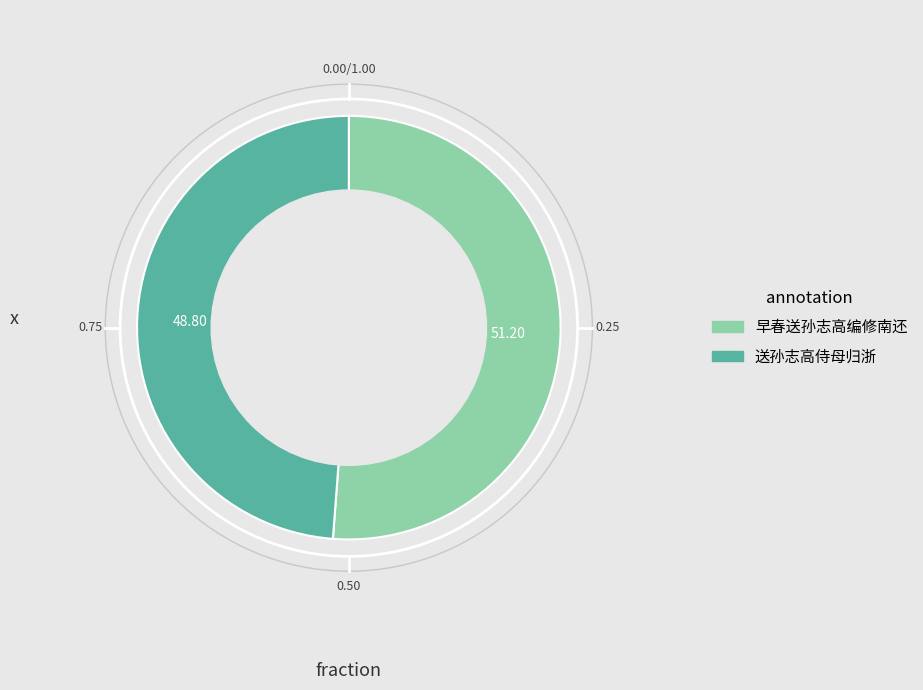

Which slice represents more than half of the pie?

早春送孙志高编修南还